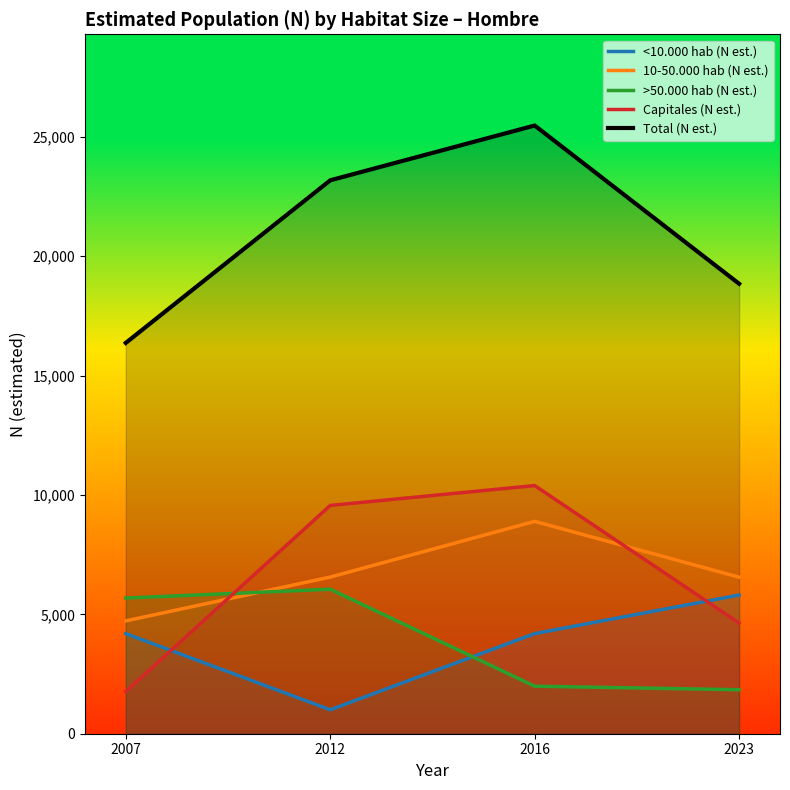

Reading left to right, what are all the values shown in this chart?

<10.000 hab (N est.): 4193	1003	4194	5809
10-50.000 hab (N est.): 4727	6561	8895	6557
>50.000 hab (N est.): 5683	6053	1991	1843
Capitales (N est.): 1767	9562	10394	4638
Total (N est.): 16370	23180	25475	18847